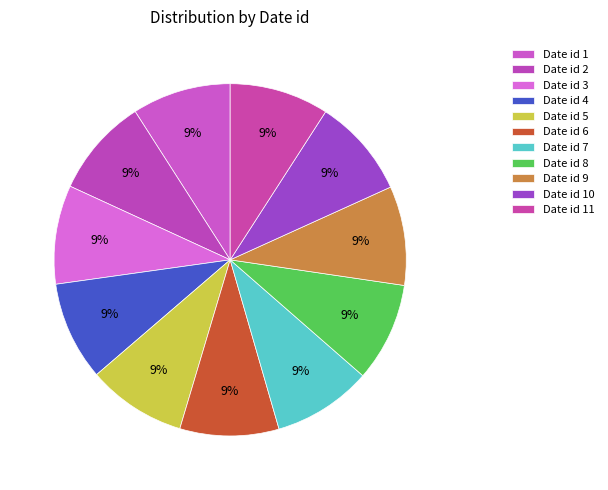

Count the number of slices in the pie.

11